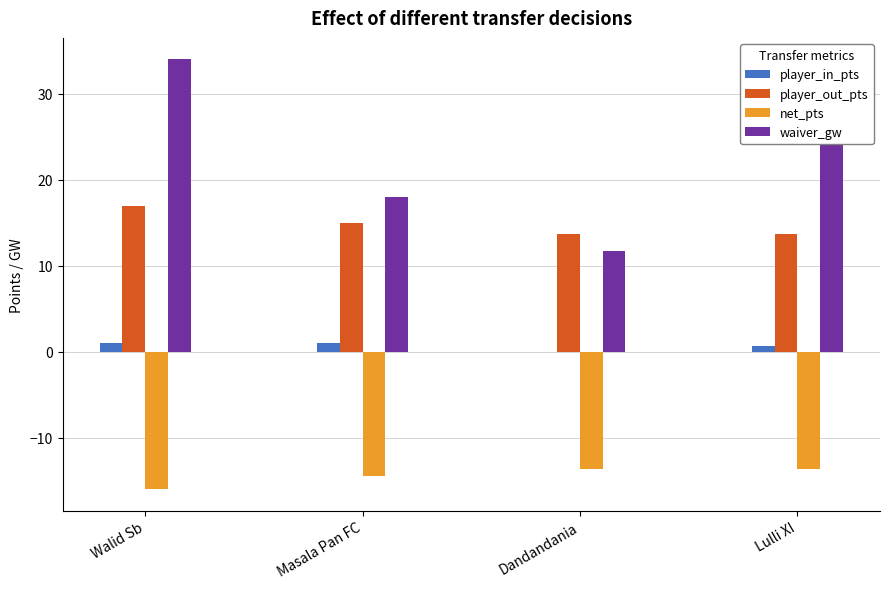

What is the maximum value shown in the chart?

34.0